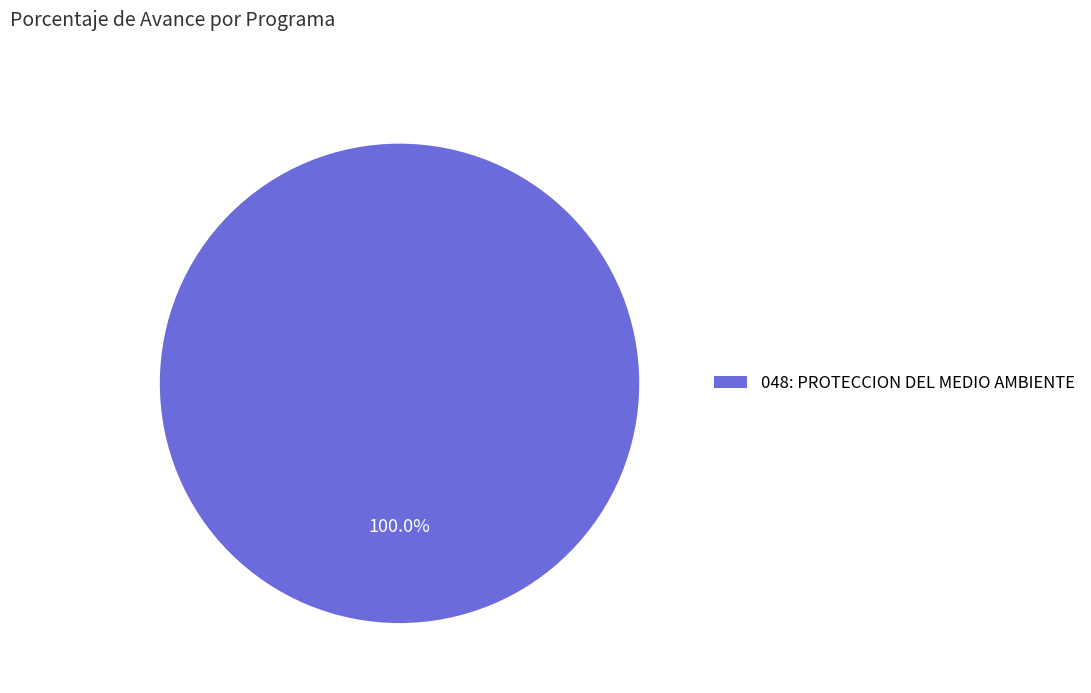

Is there any slice that represents more than half of the pie?

Yes